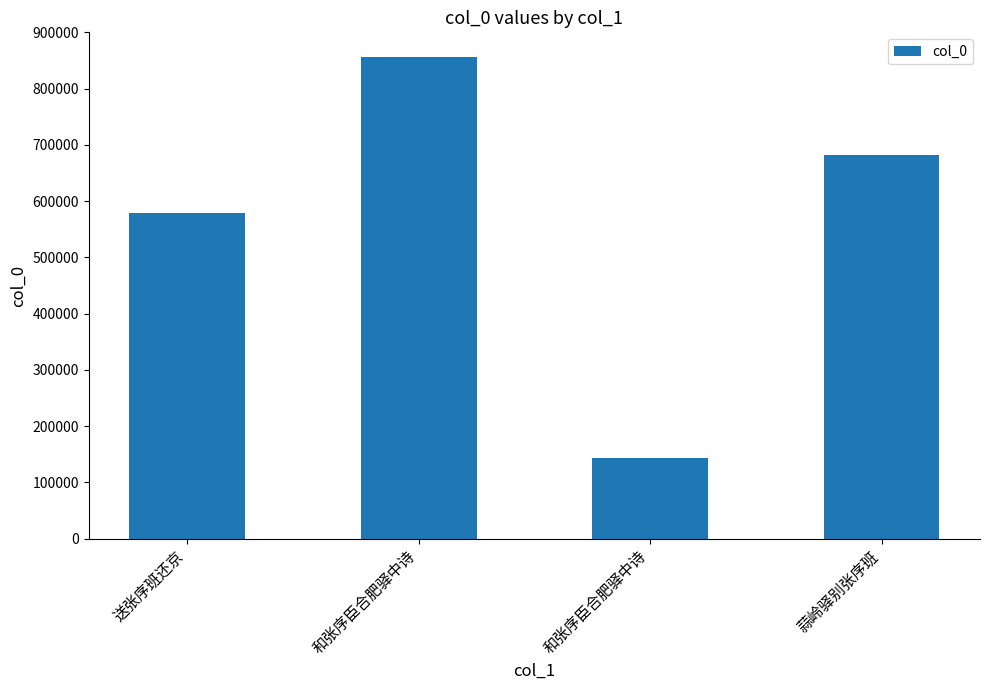

Between 和张序臣合肥驿中诗 and 蒜岭驿别张序班, which is larger?

和张序臣合肥驿中诗